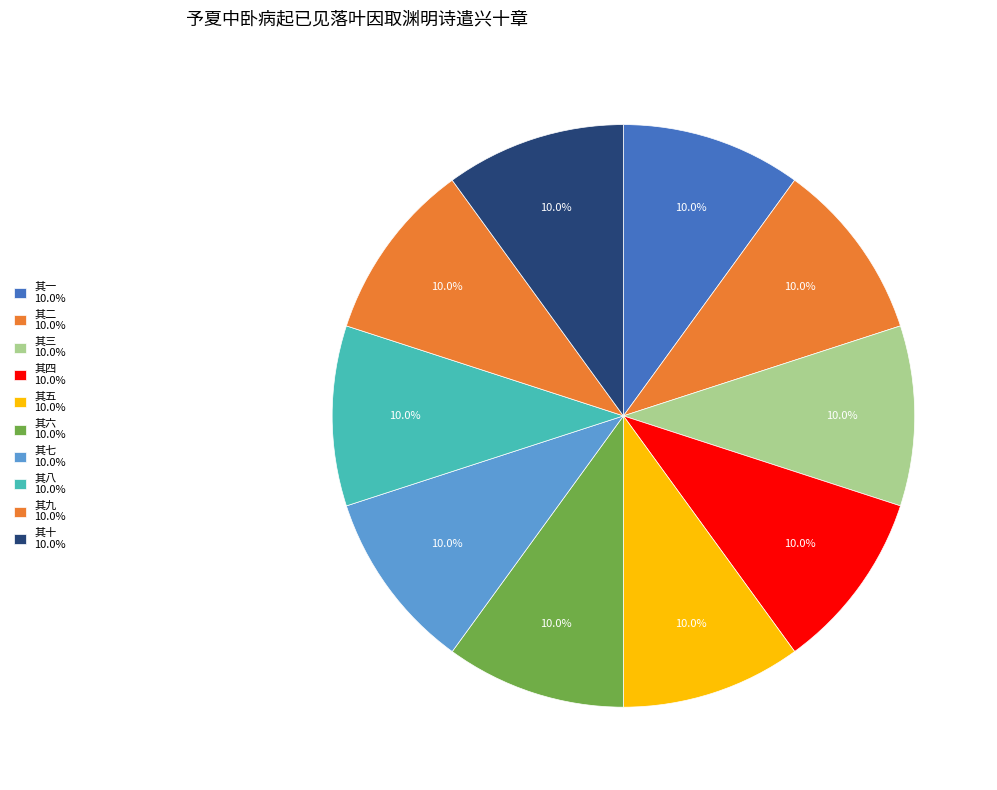

Count the number of slices in the pie.

10